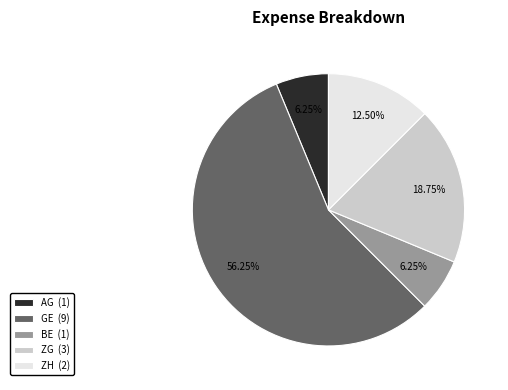

Which category accounts for the majority?

GE (9)